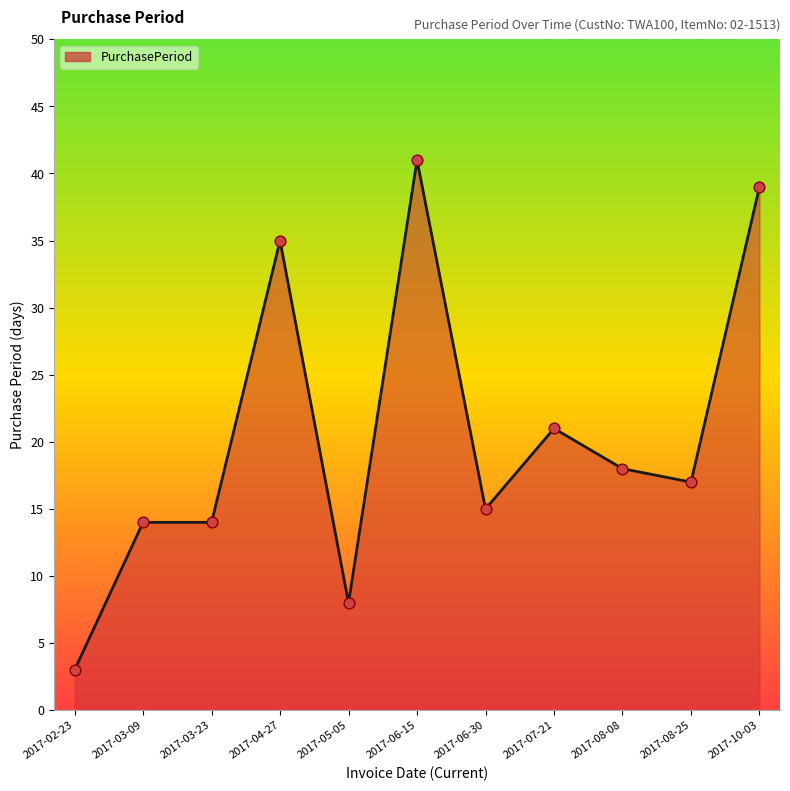

Between 2017-10-03 and 2017-07-21, which is larger?

2017-10-03